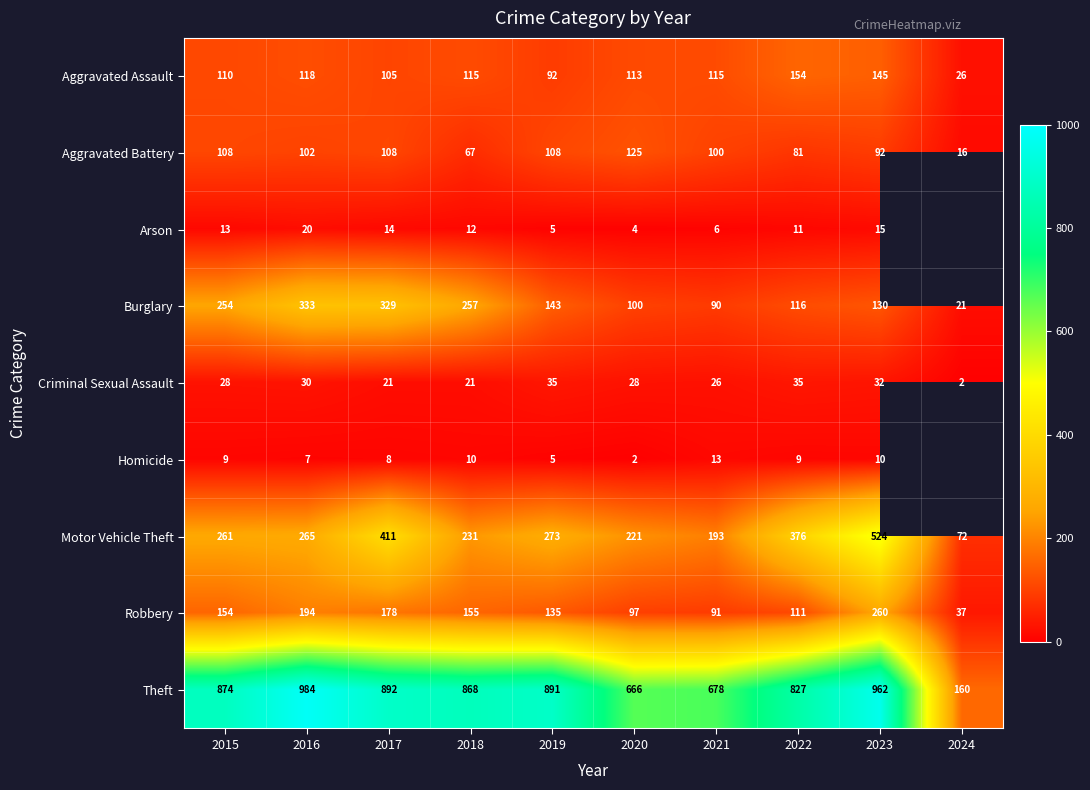

What is the minimum value shown in the chart?

2.0